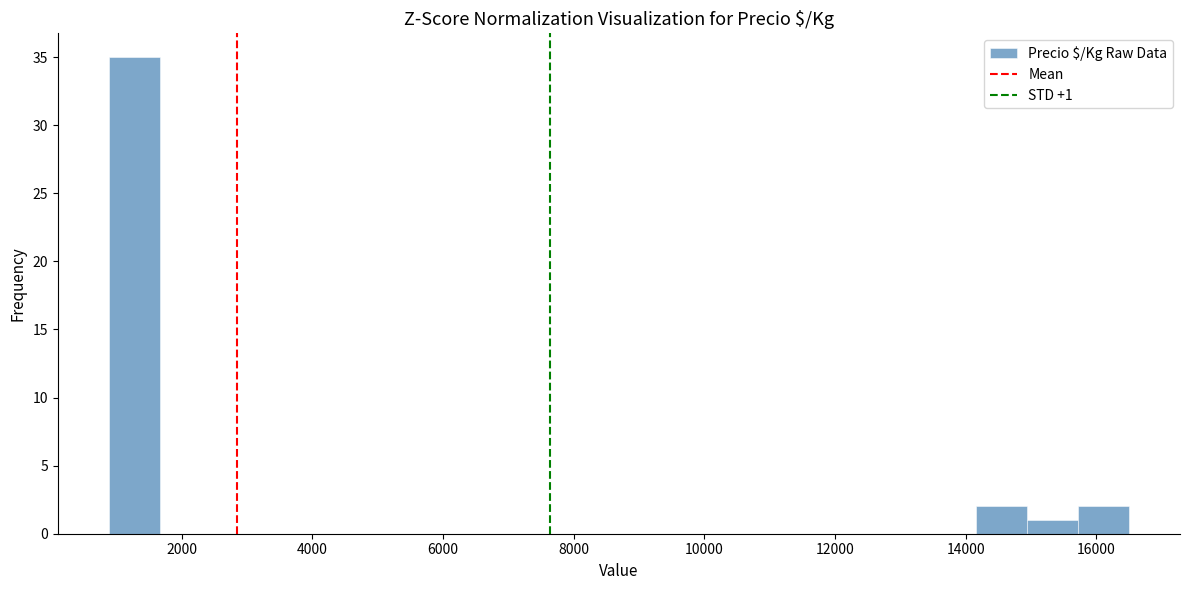

Read against the x-axis, roughly where is the centre of the tallest bar?

1200